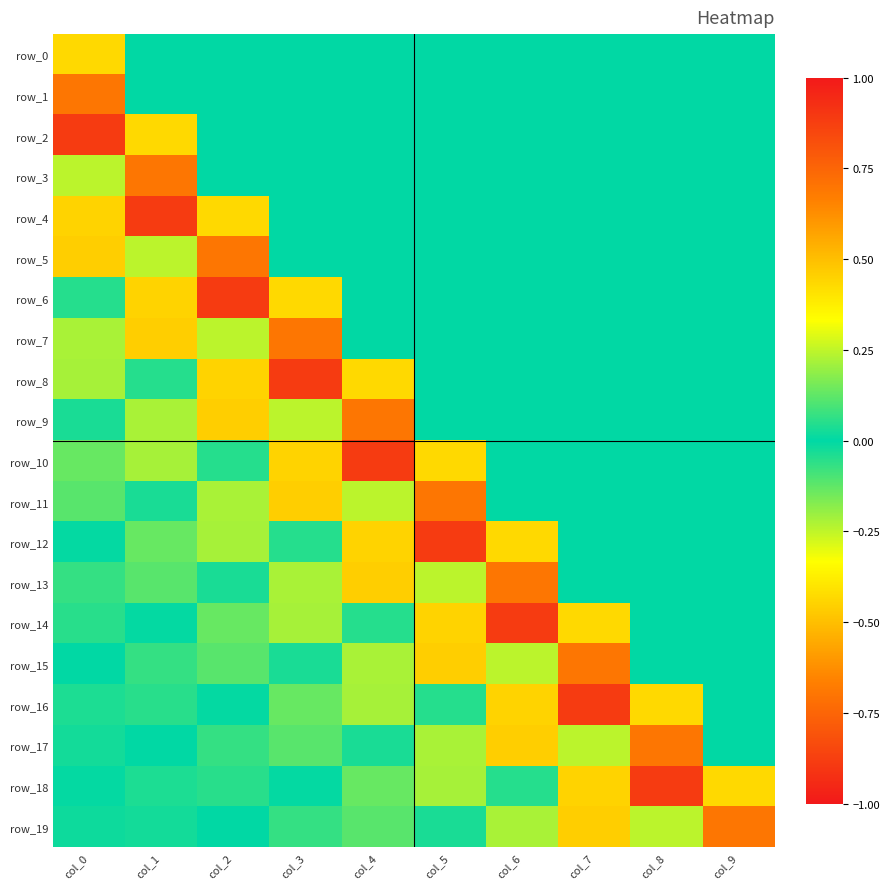

Is it true that row_17 equals -0.7 at col_9?

False